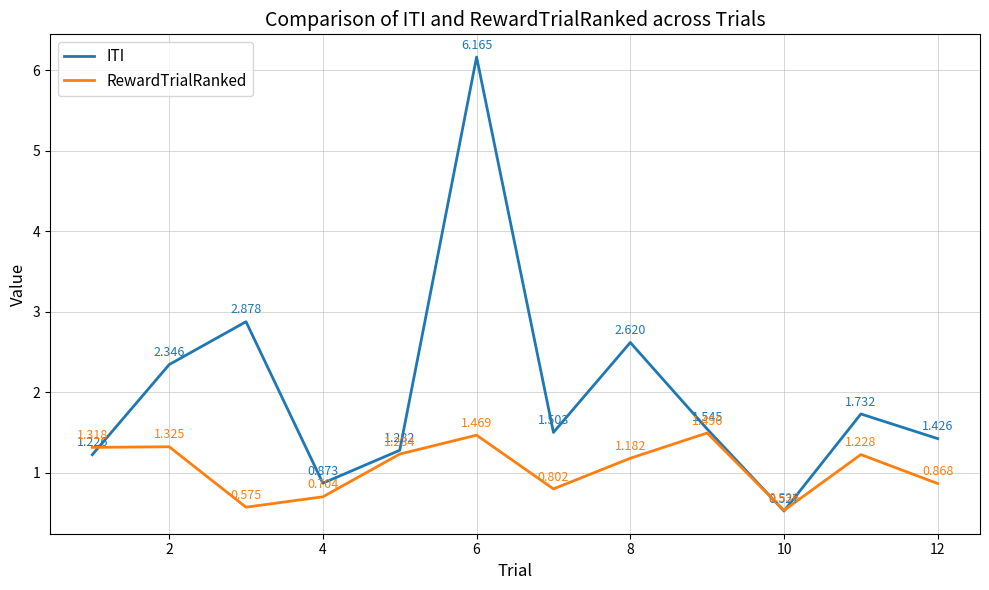

Which series has the largest total across all categories?

ITI